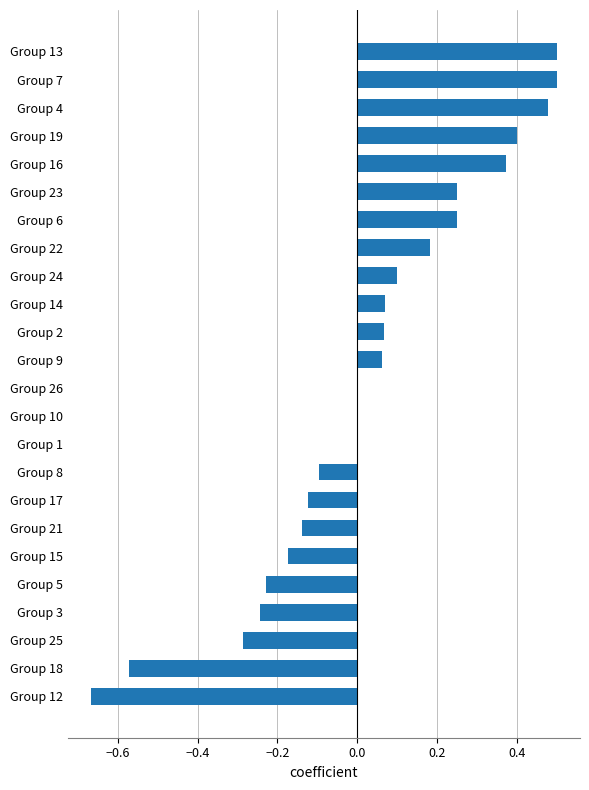

The chart shows a value of -0.2 at Group 8. True or false?

False